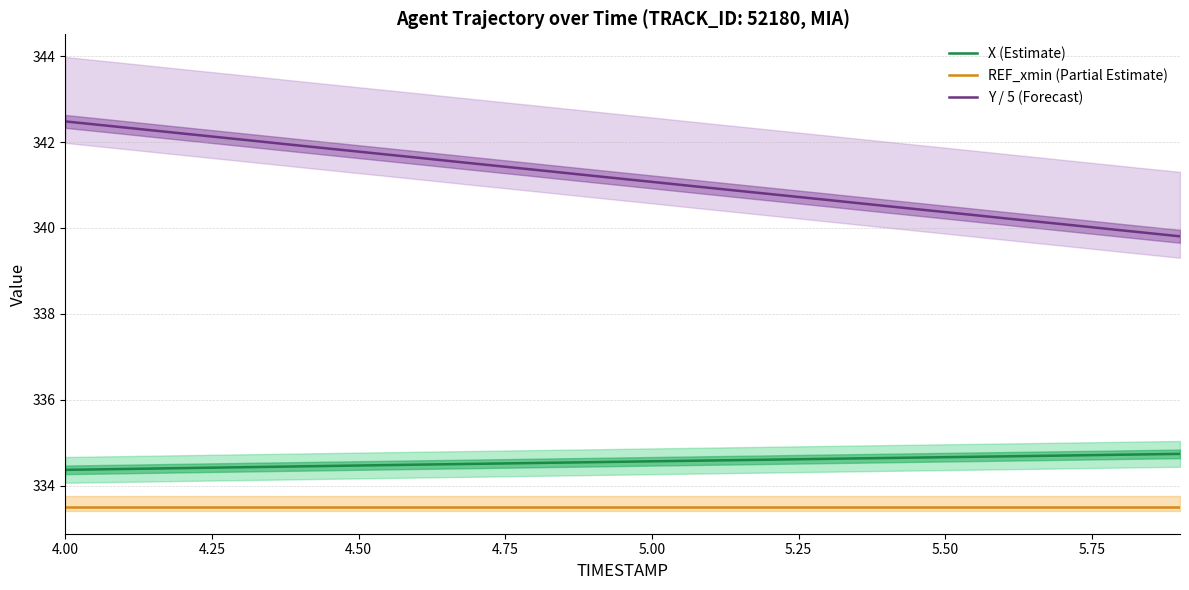

What are all the series names shown in the legend?

X (Estimate), REF_xmin (Partial Estimate), Y / 5 (Forecast)